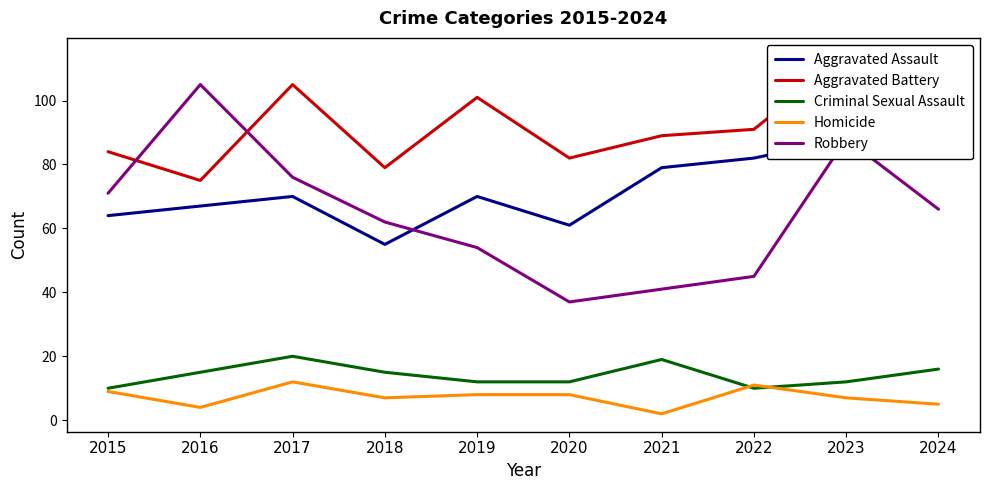

At how many categories does at least one series exceed 44?

10